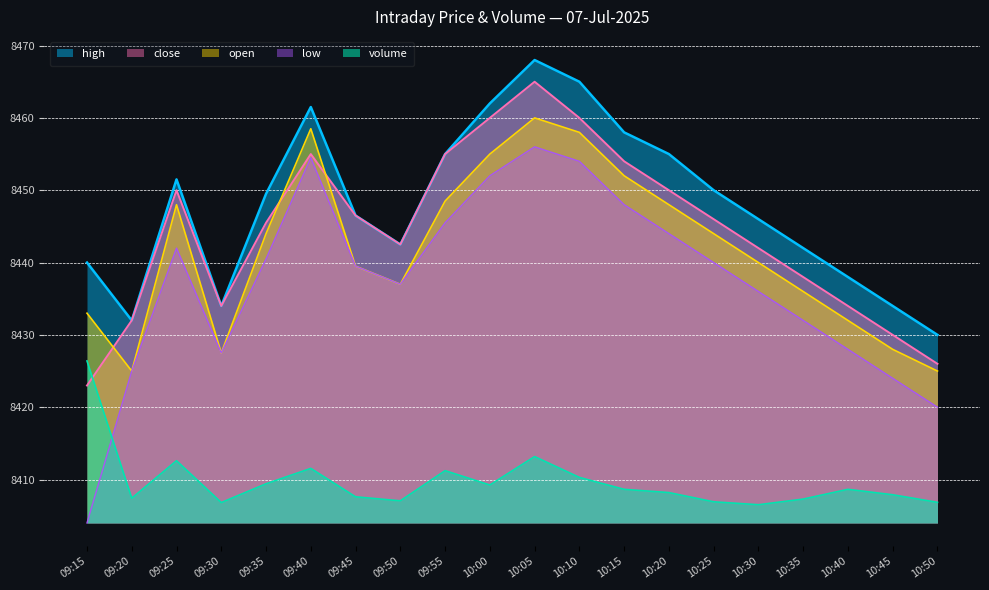

In high, how many points are lower than both neighbors (excluding endpoints)?

3